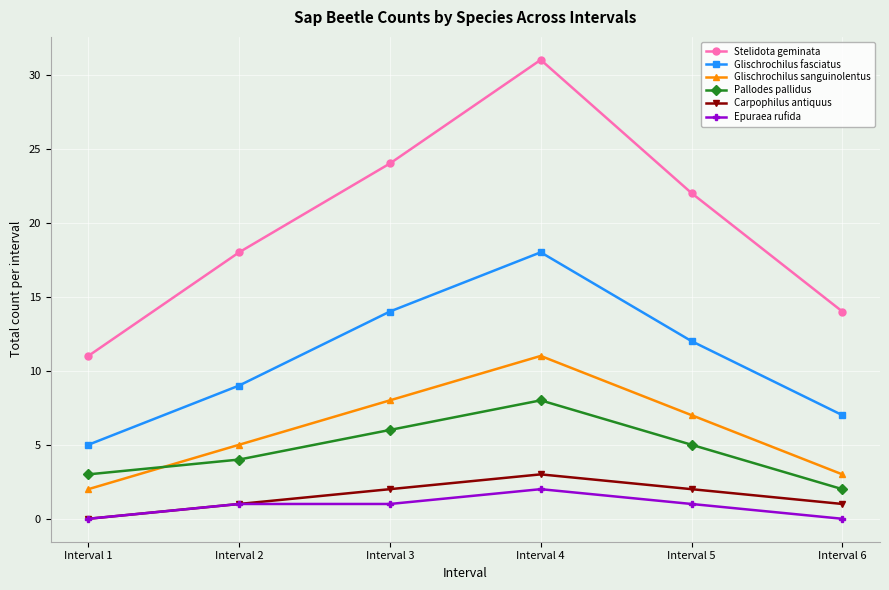

Is the value of Stelidota geminata at Interval 5 greater than the value of Epuraea rufida at Interval 6?

Yes